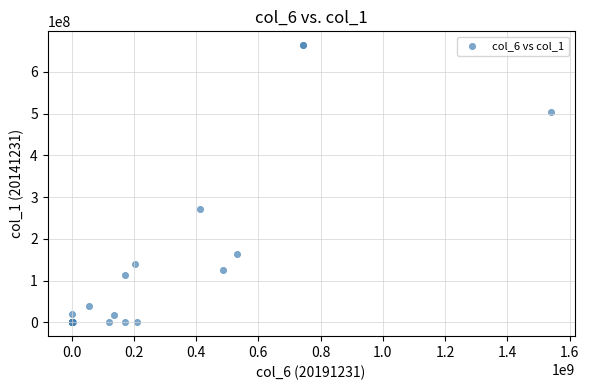

What Y value in the scatter plot is closest to 332028446?

272435091.2